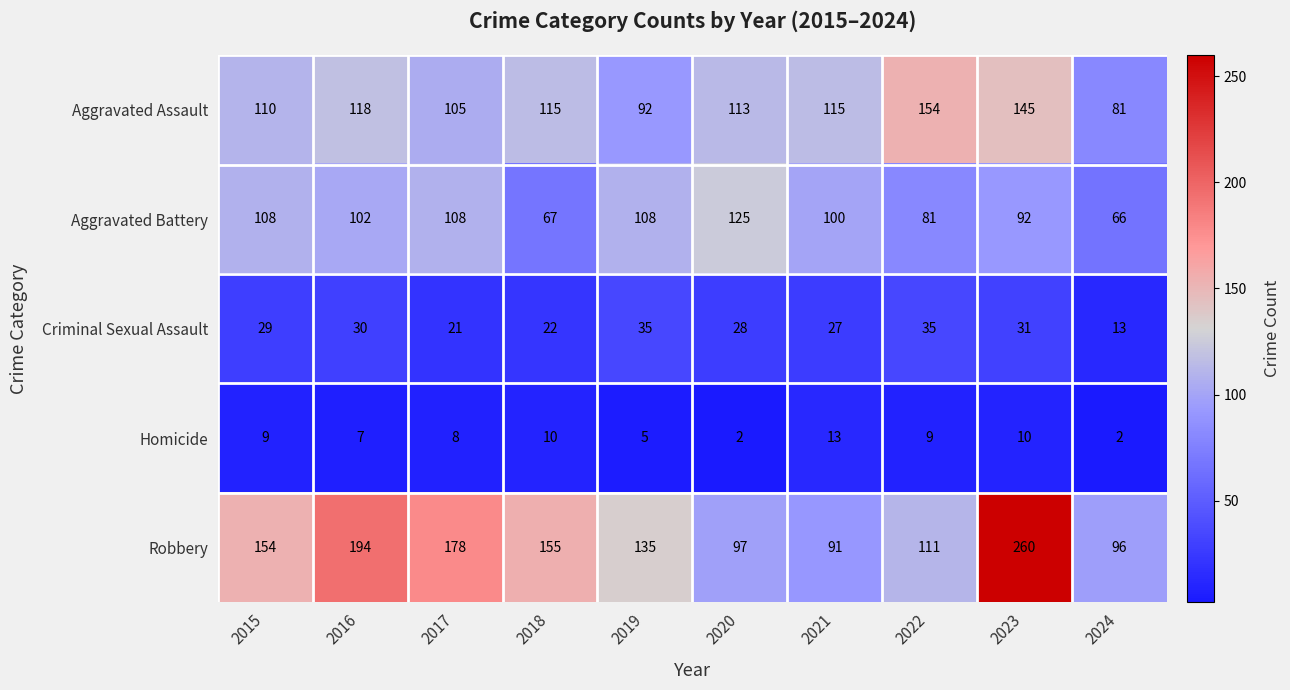

At how many categories does at least one series exceed 38?

10